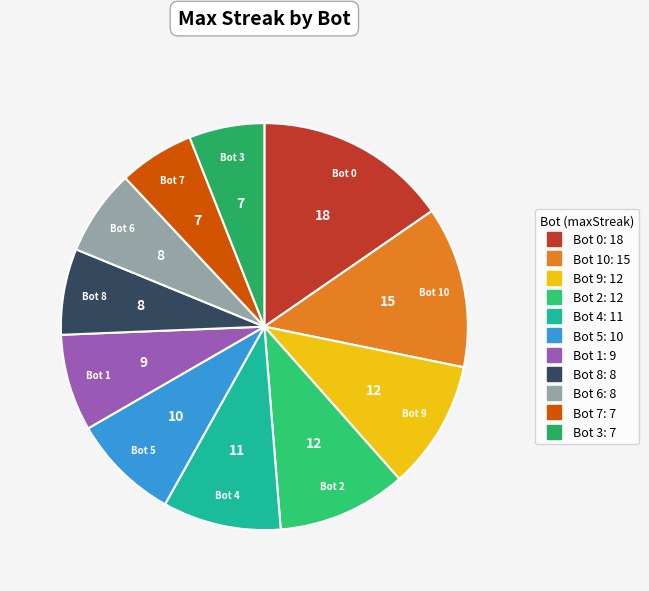

Count the number of slices in the pie.

11